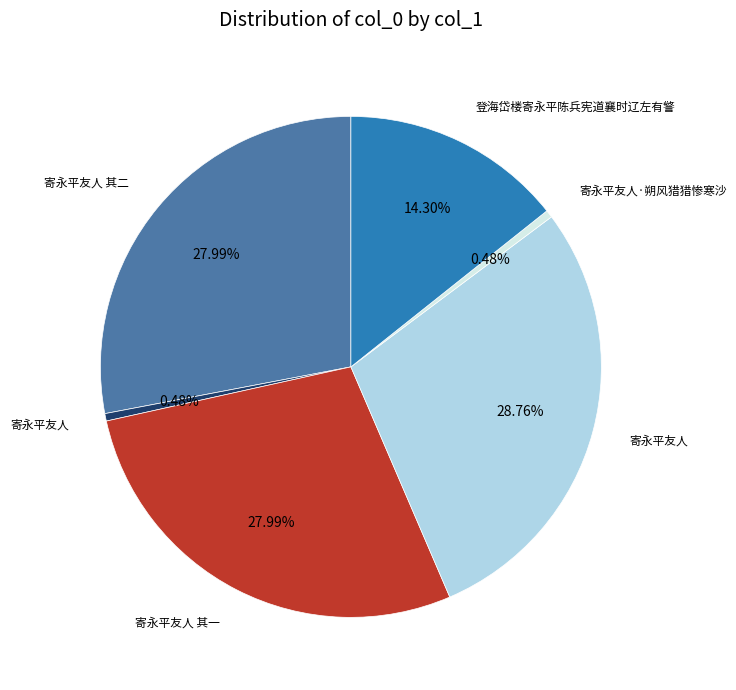

Is there any slice that represents more than half of the pie?

No